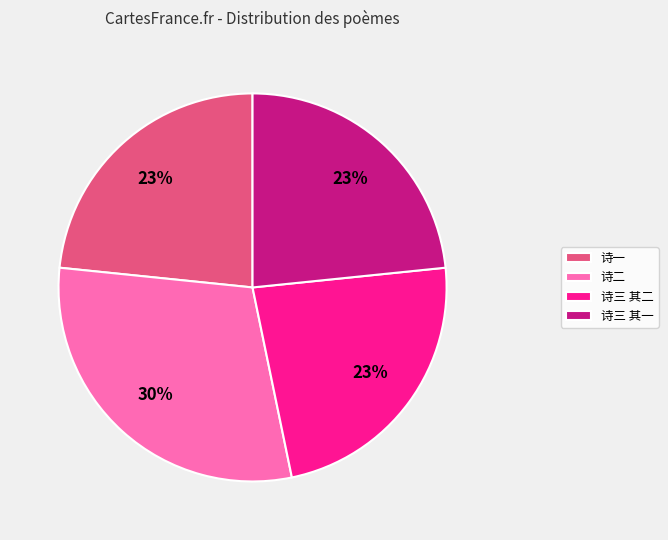

Between 诗三 其一 and 诗二, which is larger?

诗二